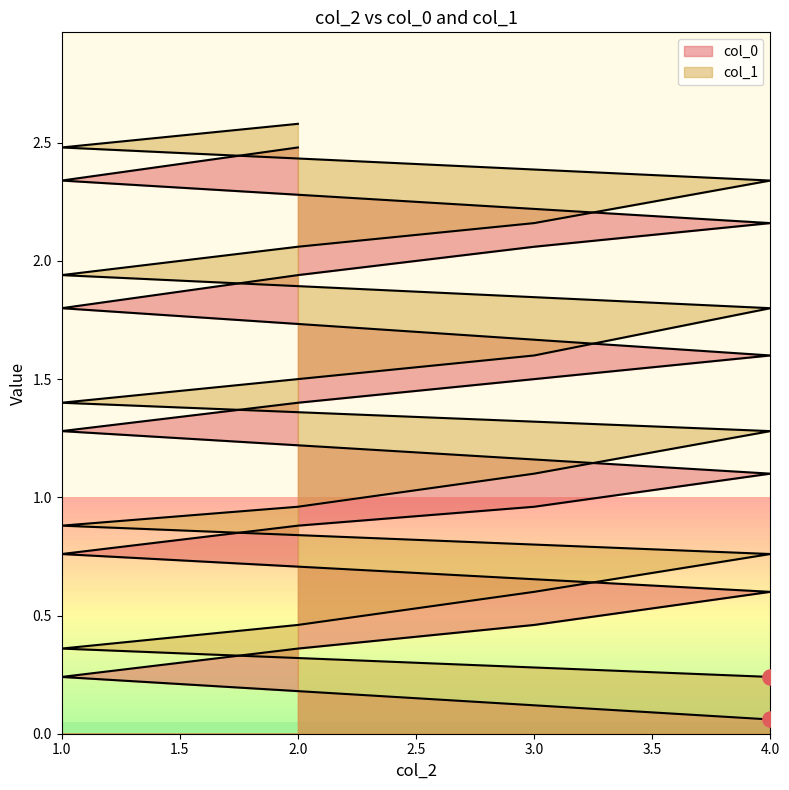

What is the total value across all series at 3?

1.1